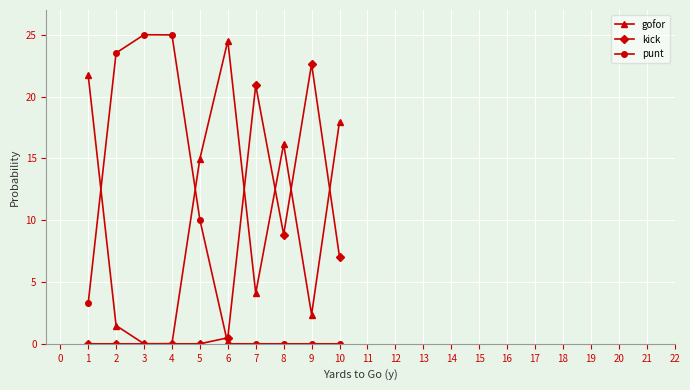

What are all the series names shown in the legend?

gofor, kick, punt